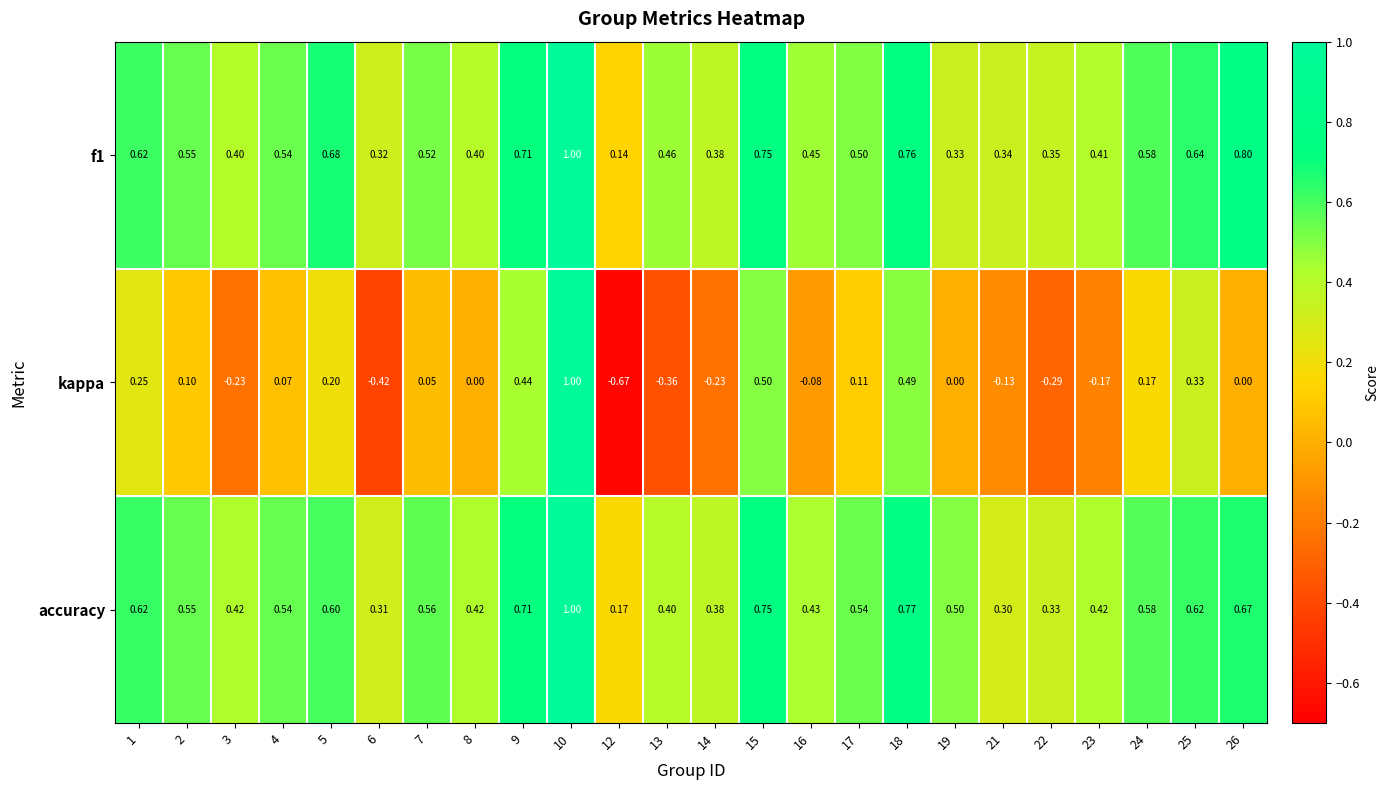

Which series changed the most between 9 and 25?

kappa